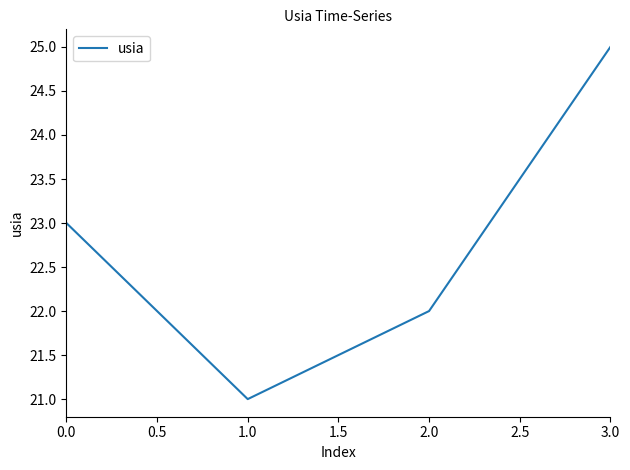

The chart shows a value of 10 at 1.0. True or false?

False